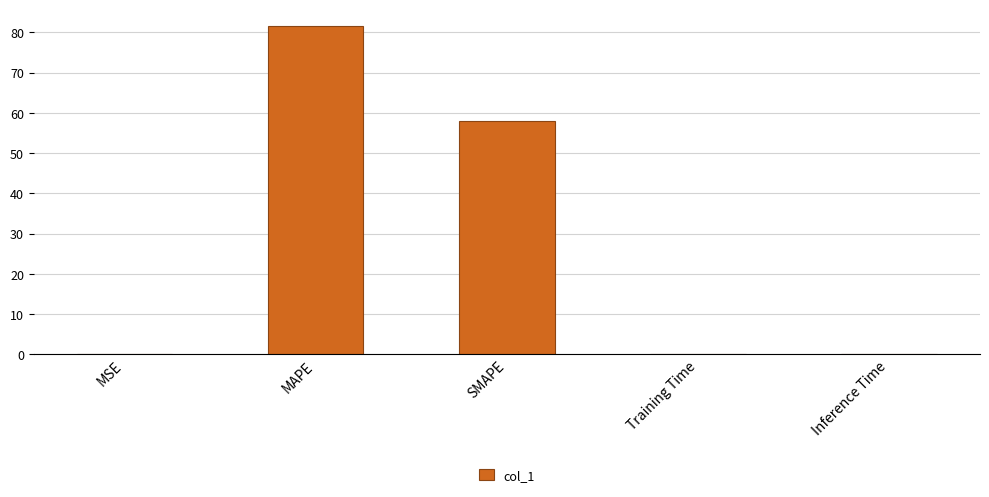

What is the average value?

27.9